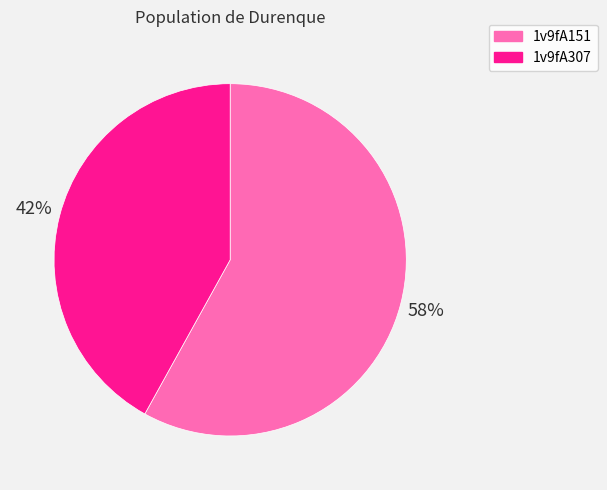

Which has a higher value, 1v9fA307 or 1v9fA151?

1v9fA151